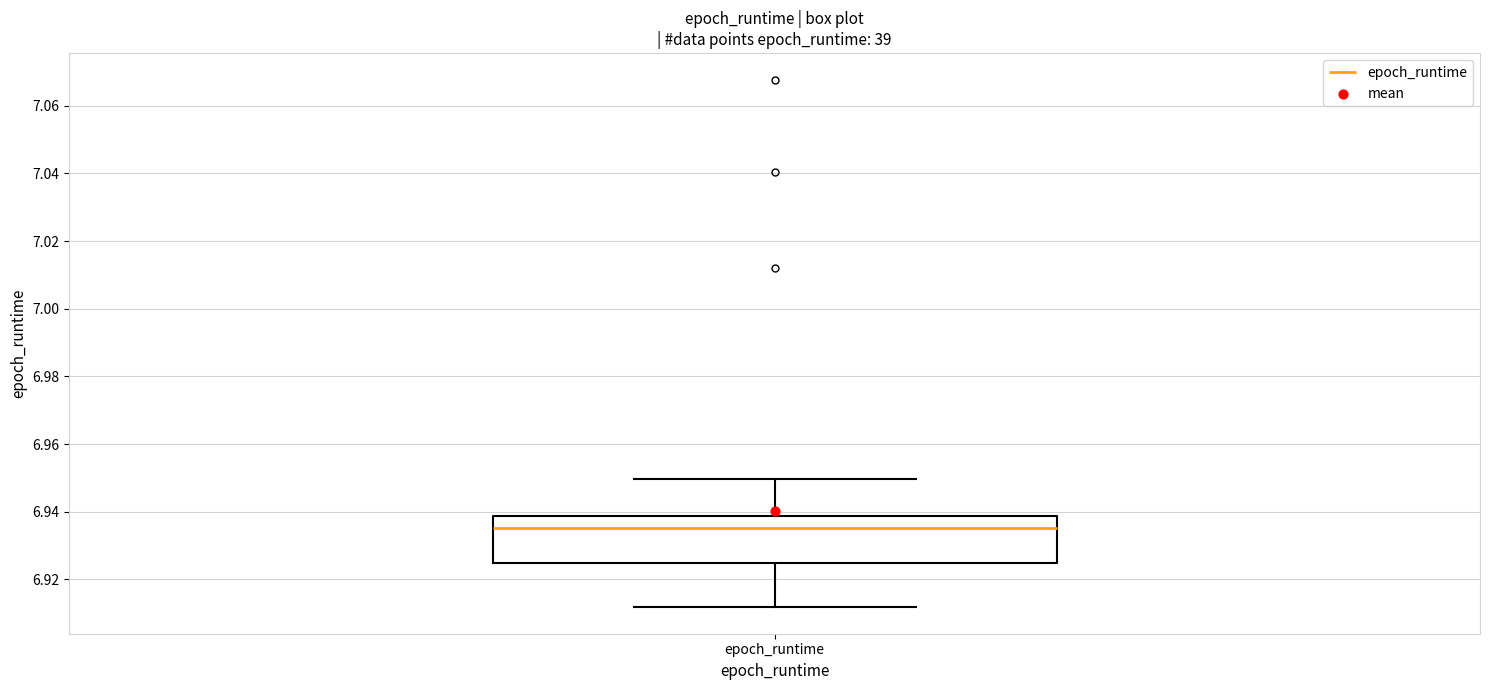

Read this box plot against the y-axis: the position of the median line, the range covered by the box, and the ends of both whiskers. The values are not printed on the chart, so give them approximately, as read against the axis.

median 6.936, box 6.924 to 6.938, whiskers 6.912 to 6.950